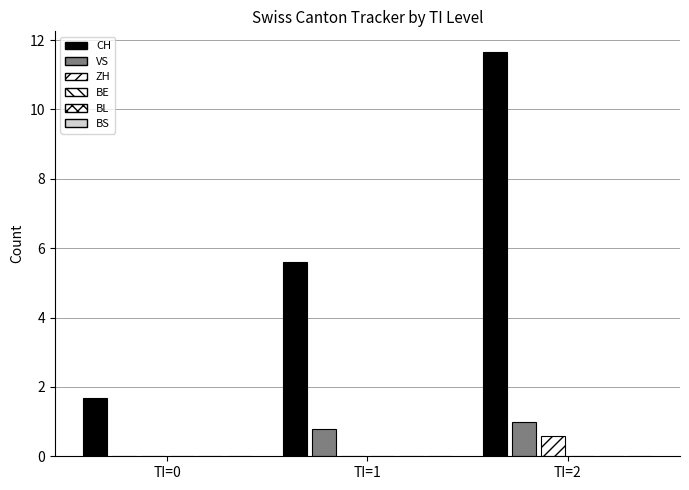

Is it true that ZH equals -0.3 at TI=0?

False